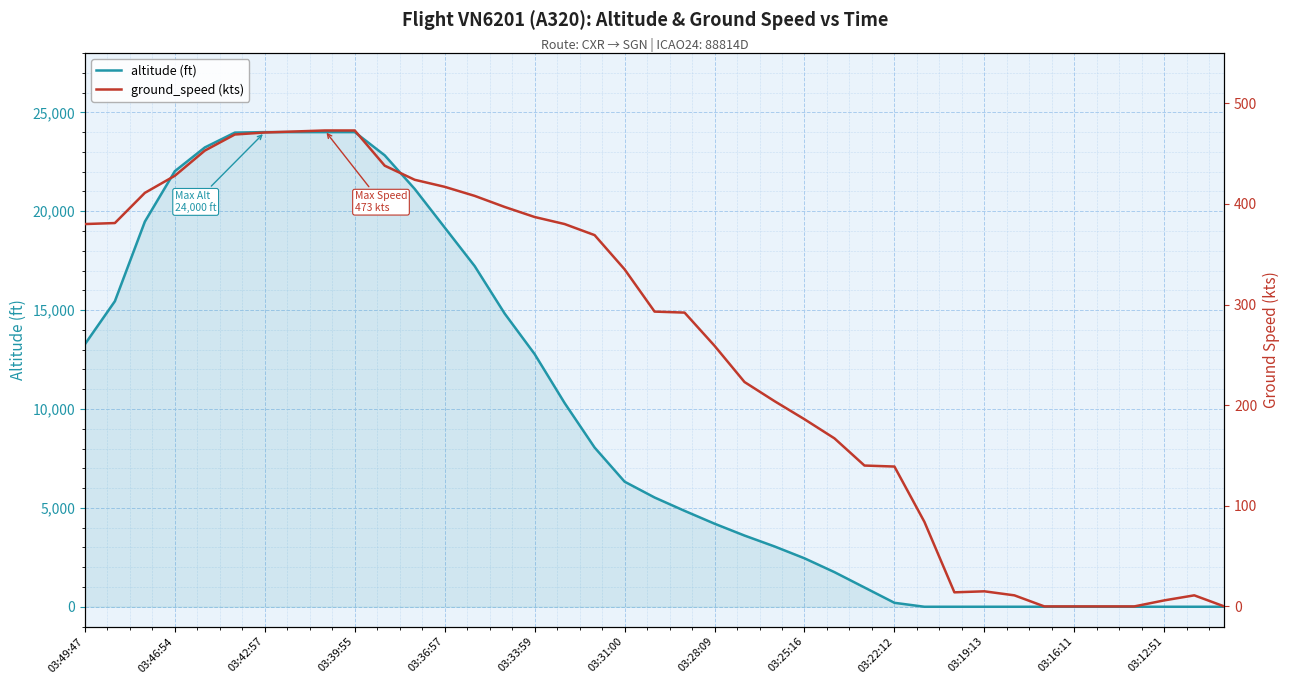

How many lines are shown in the chart?

2